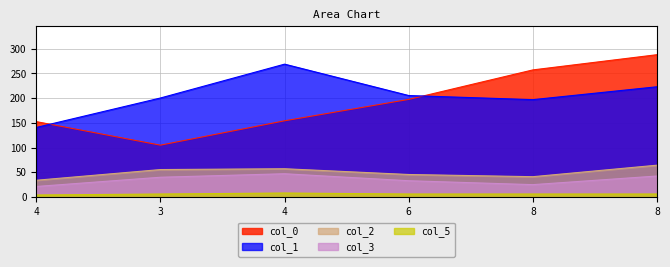

What value does the col_5 series have at 8?

6.0